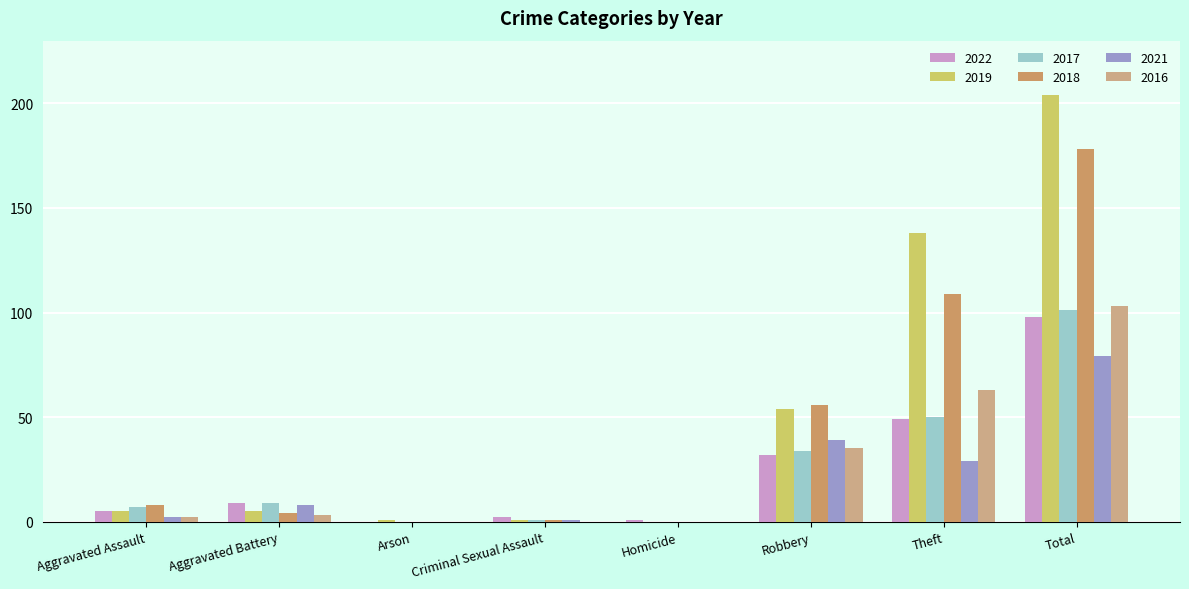

What is the sum of the 2022 values at Total and Robbery?

130